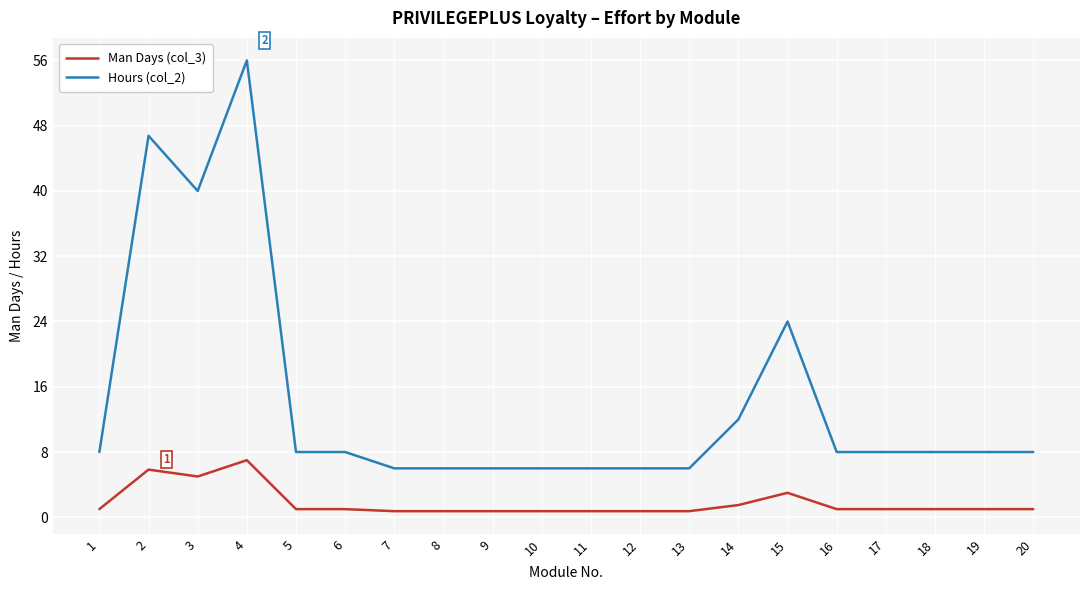

What is the minimum value for Hours (col_2)?

6.0